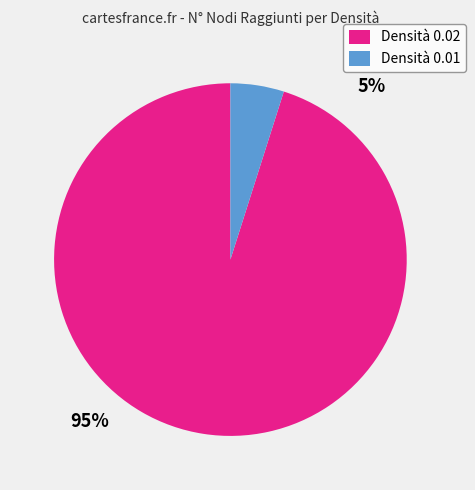

Is there a majority slice in this chart?

Yes